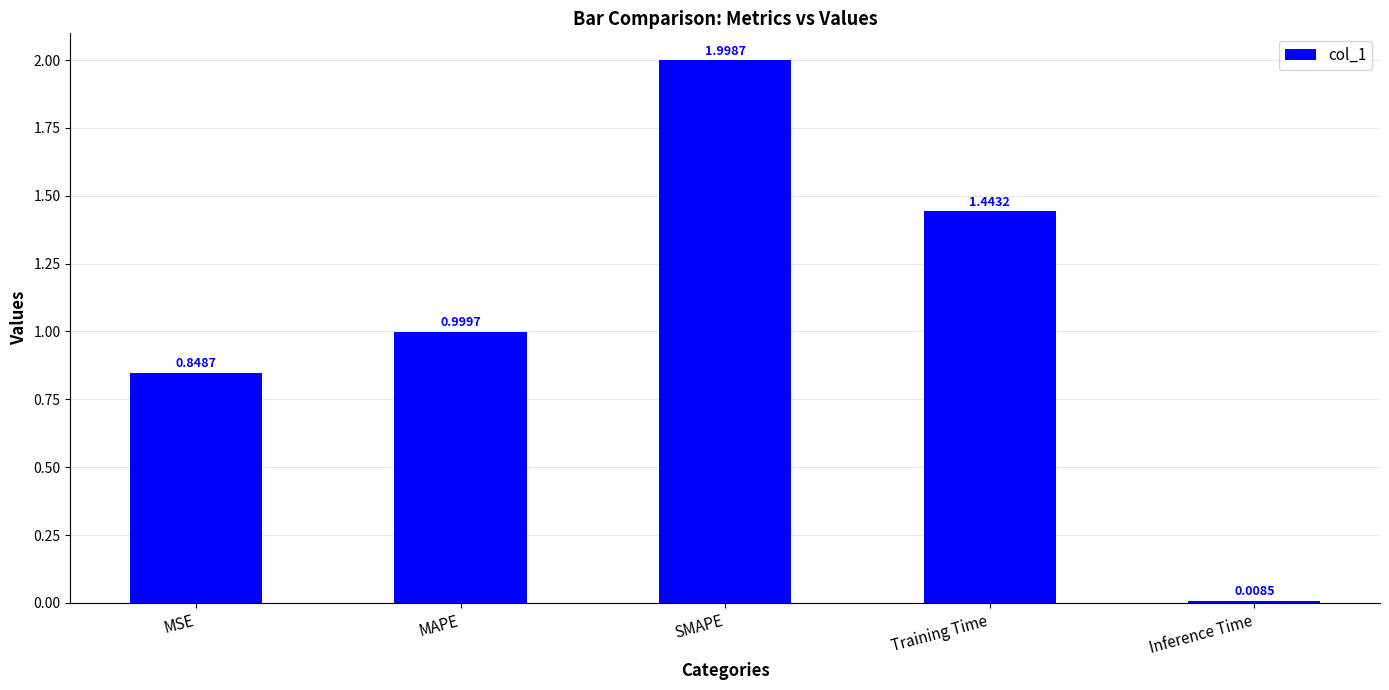

What is the label of the 2nd bar from the left?

MAPE